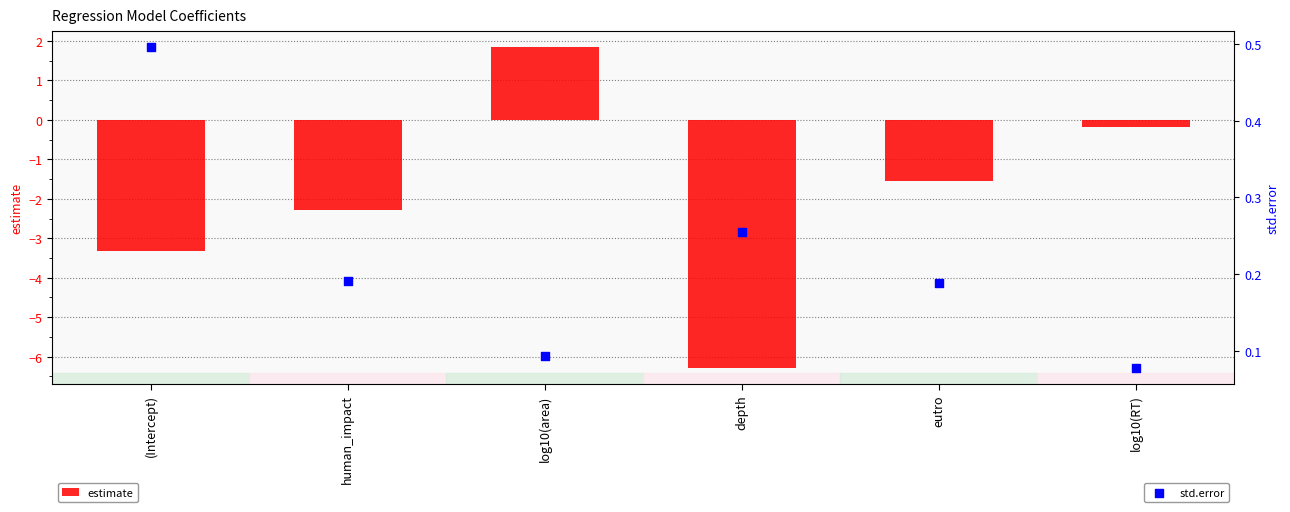

Which series has the widest spread of Y values?

estimate